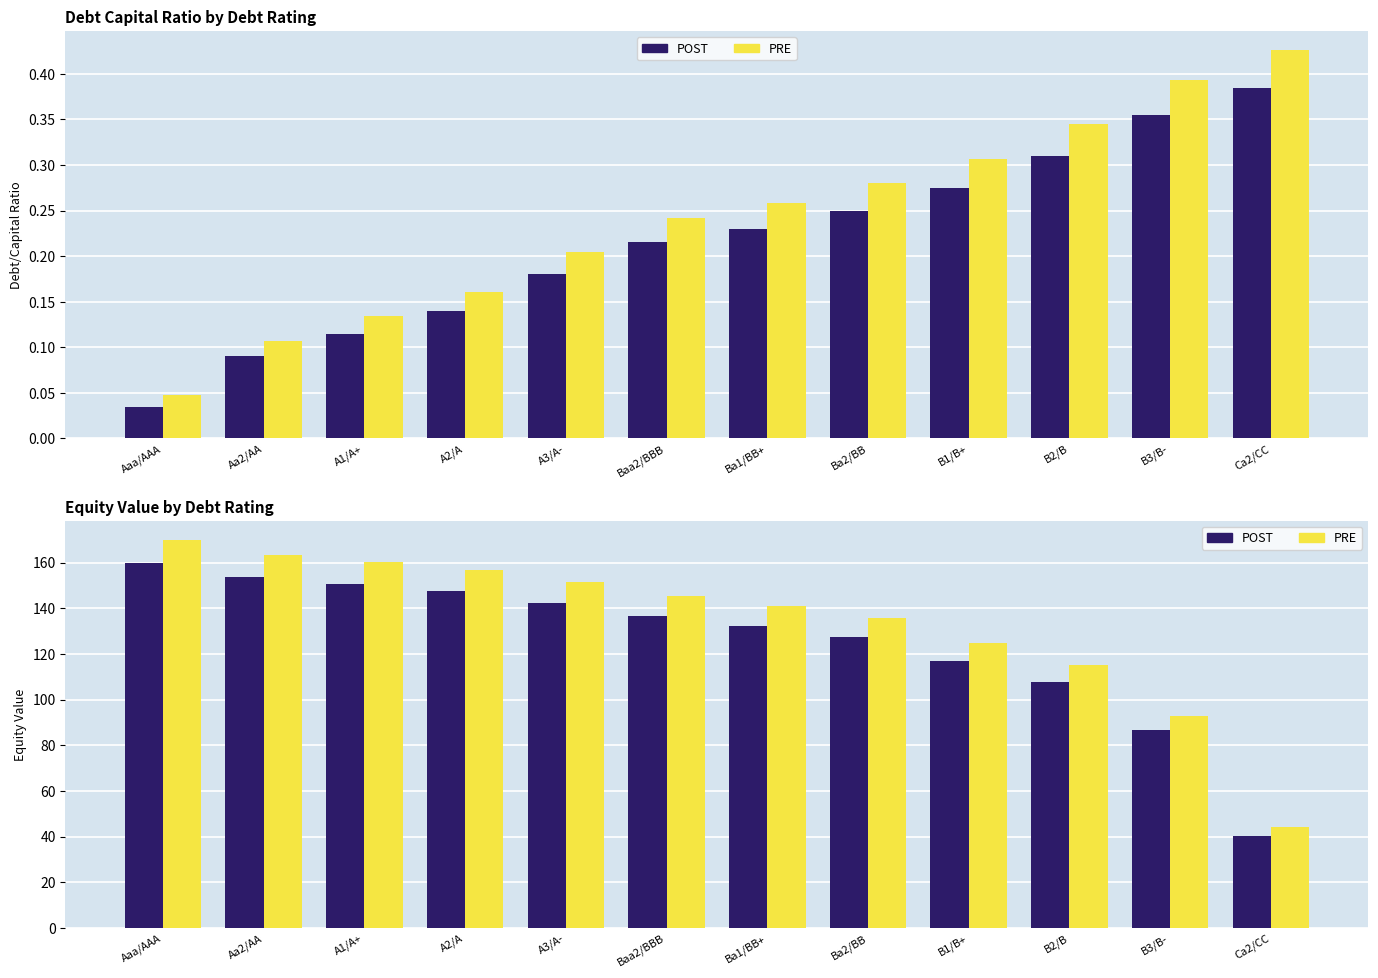

At how many categories does at least one series exceed 131?

8